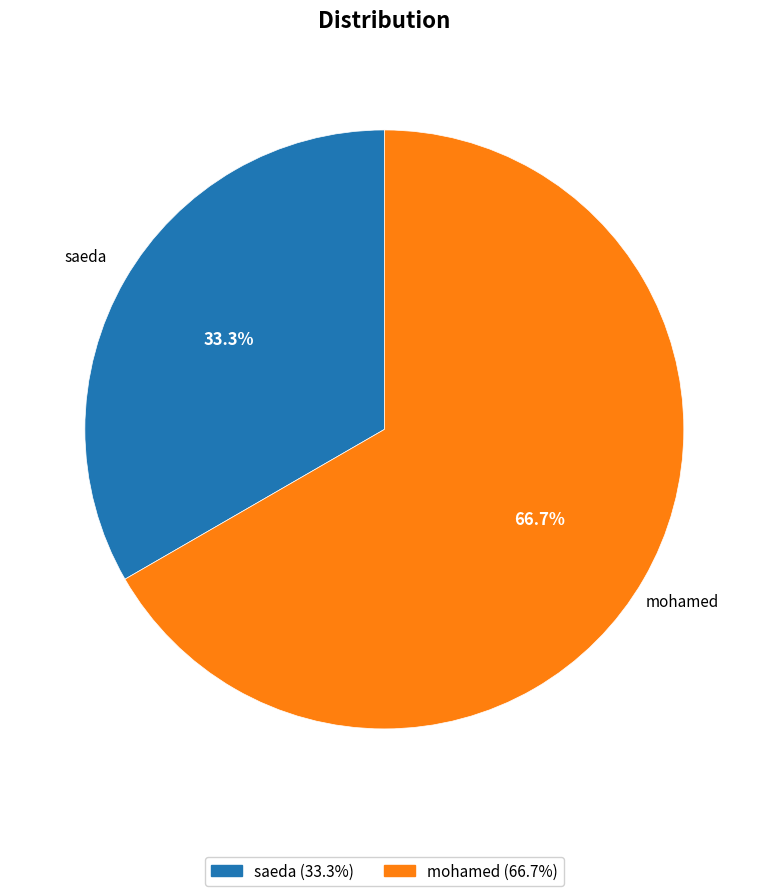

Rank the categories by value from highest to lowest.

mohamed, saeda